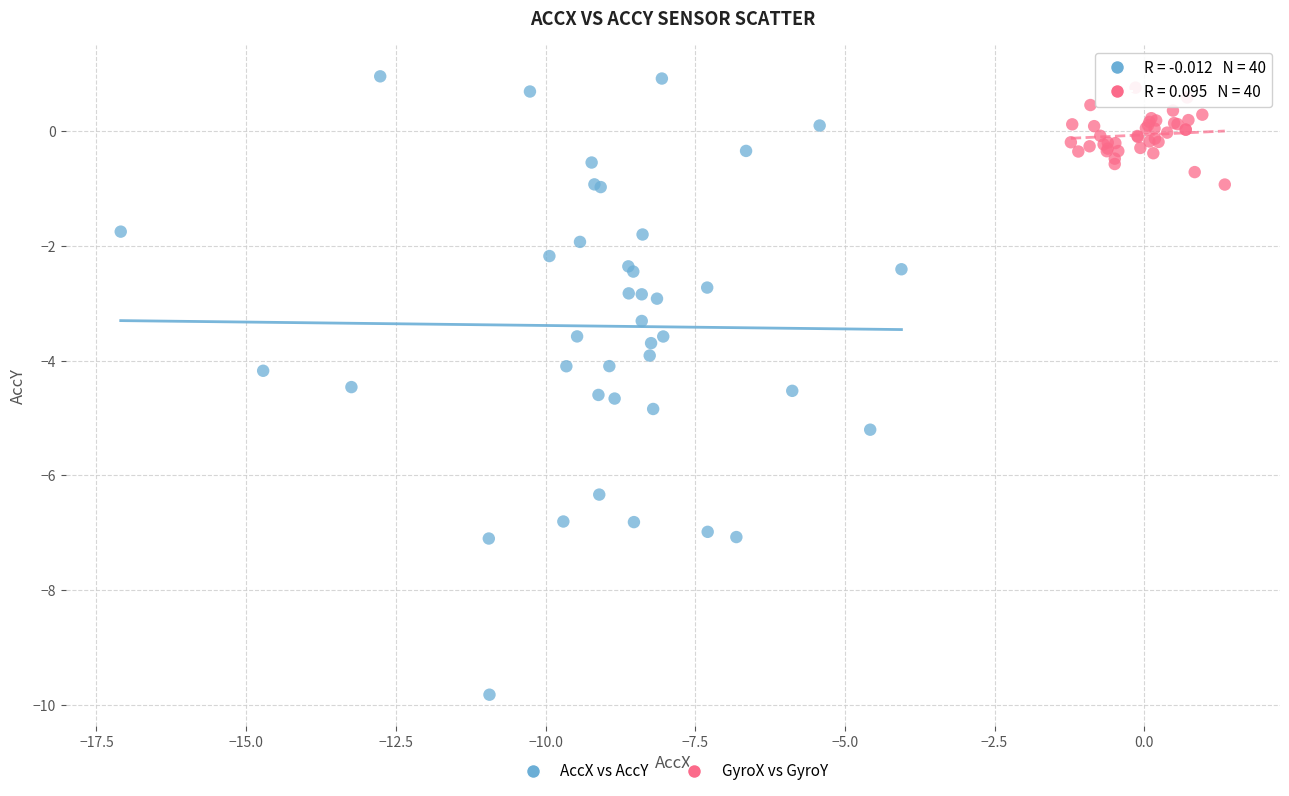

Which series reaches the minimum Y coordinate?

AccX vs AccY